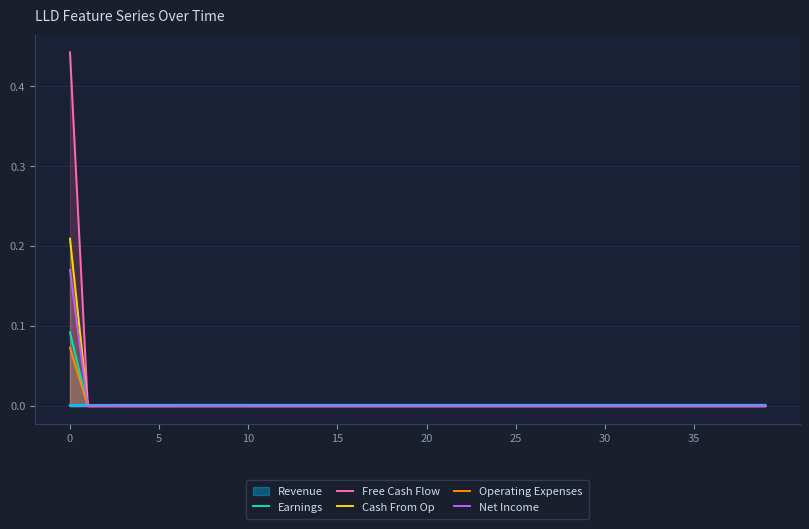

True or false: Net Income and Earnings cross at least once.

True